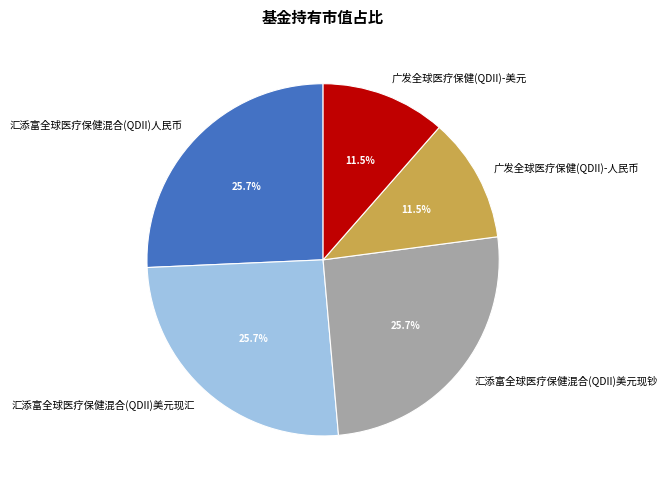

Does 广发全球医疗保健(QDII)-人民币 account for over 50% of the chart?

No